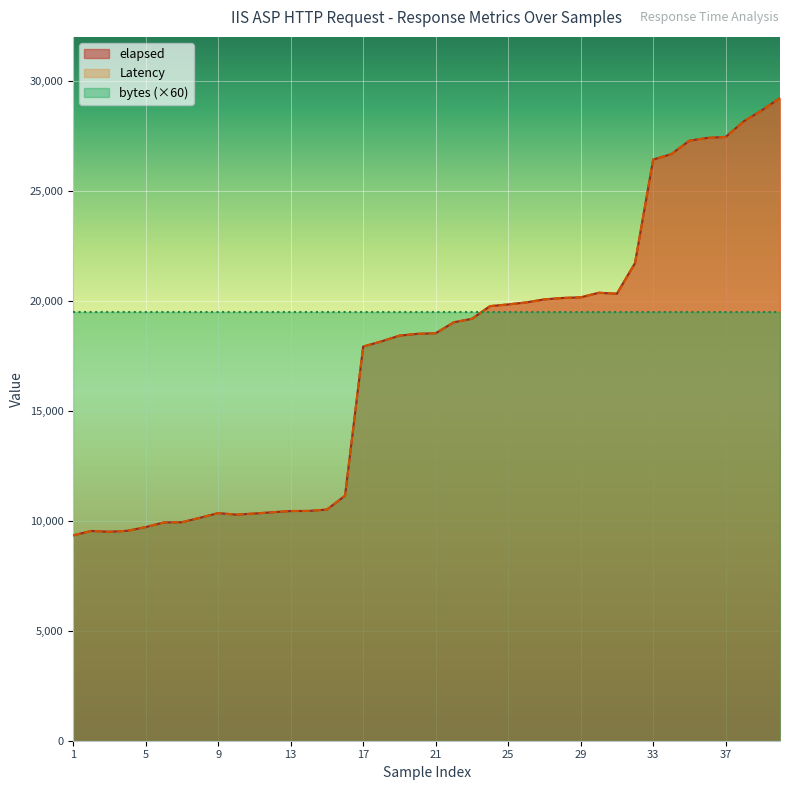

In elapsed, how many points are higher than both neighbors (excluding endpoints)?

3